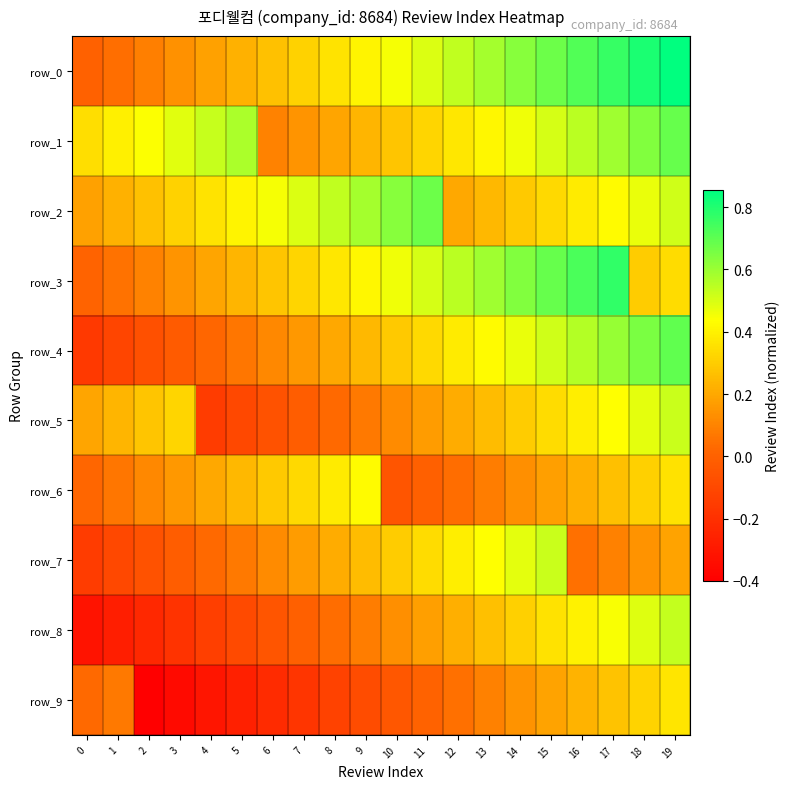

List the series in order of their peak value, highest first.

row_0, row_3, row_4, row_1, row_2, row_8, row_7, row_5, row_6, row_9